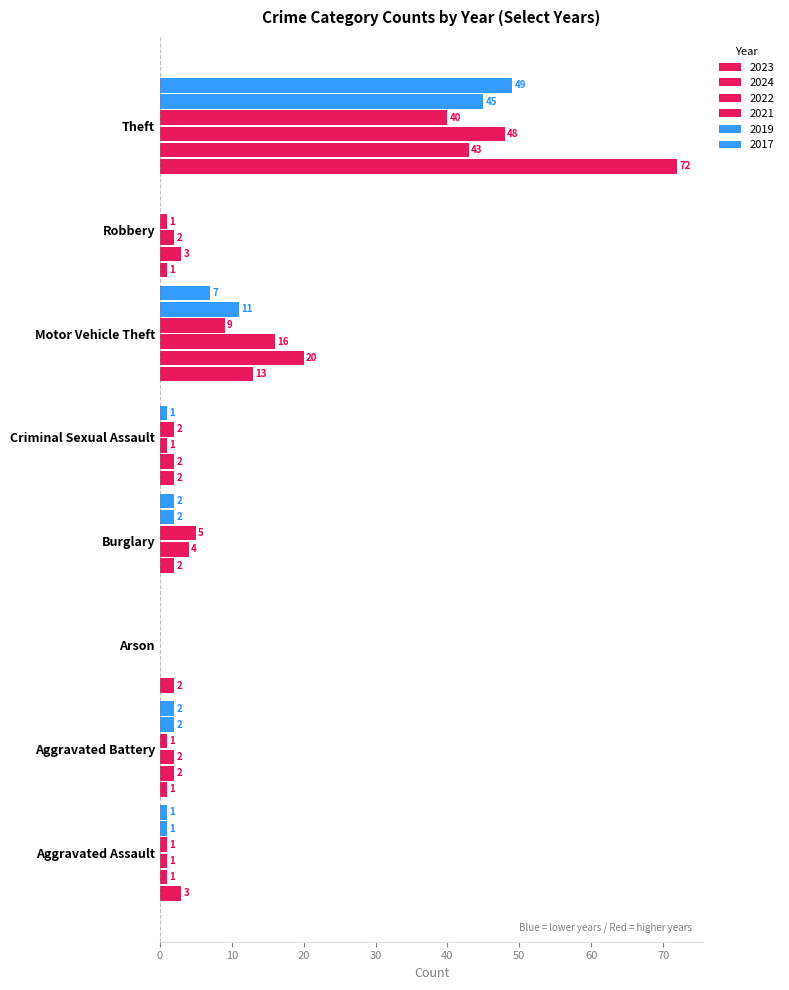

What is the total value across all series at Aggravated Battery?

10